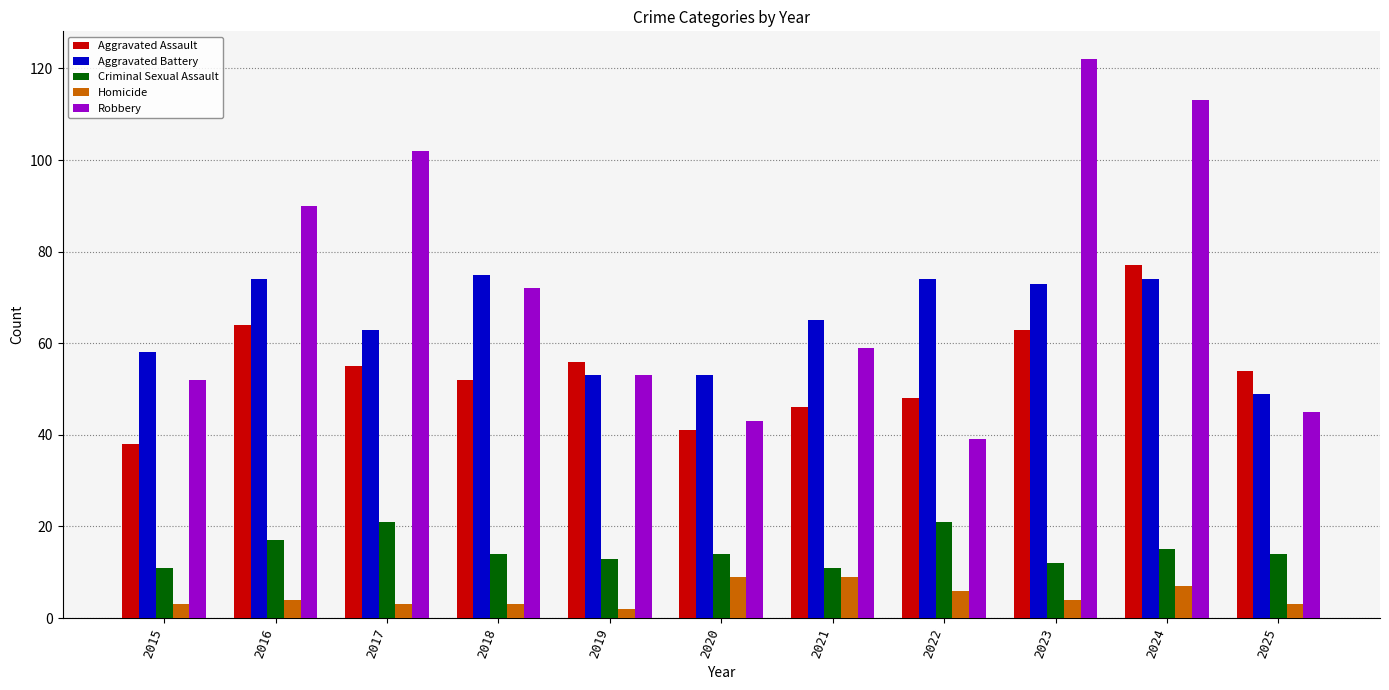

What is the difference between the highest and lowest values at 2020?

44